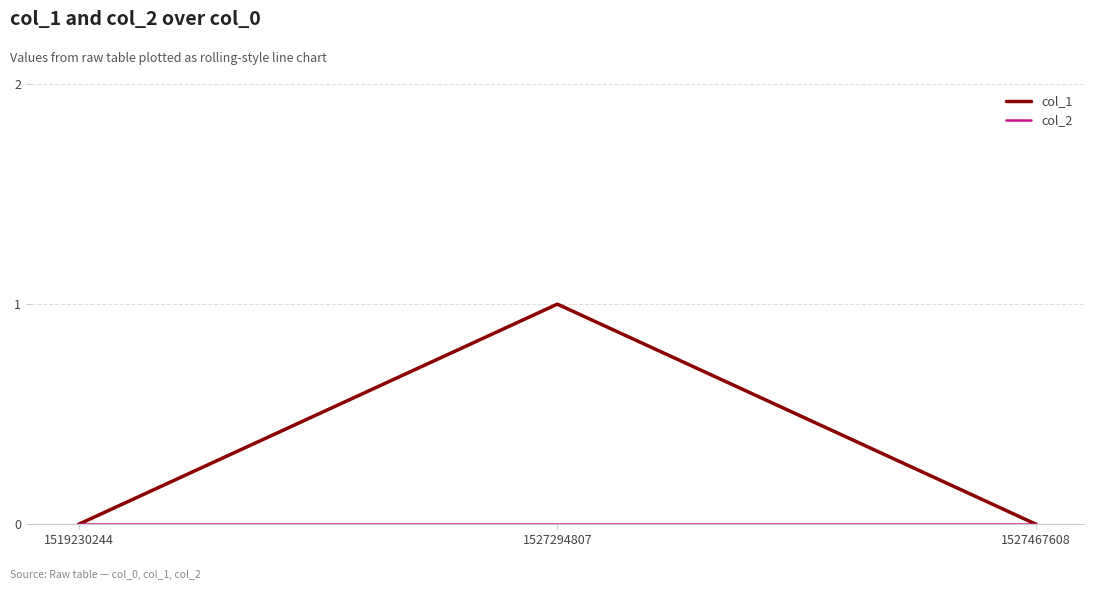

Count the col_1 values in the range 0 to 1.

3